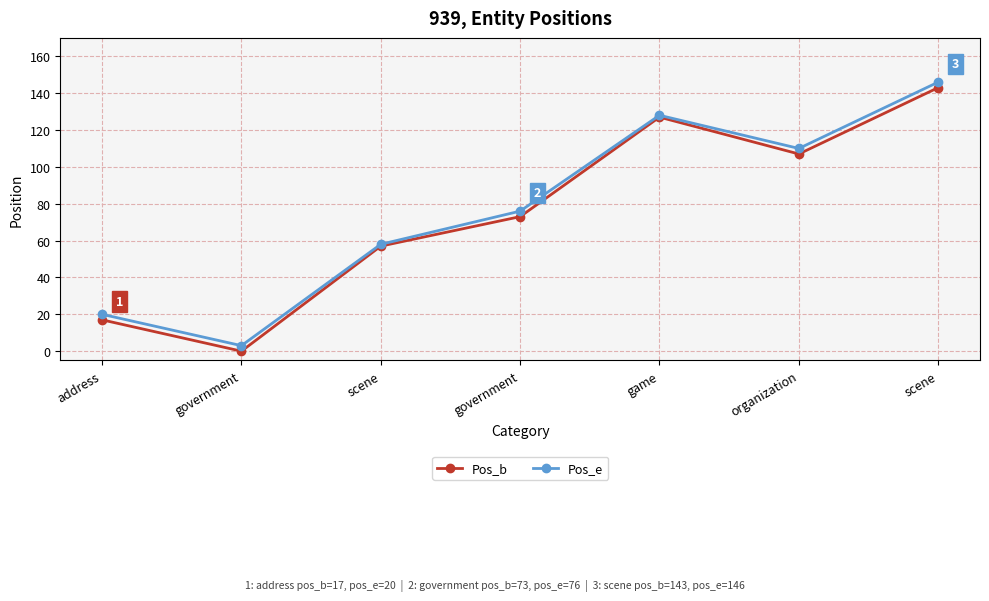

What are all the series names shown in the legend?

Pos_b, Pos_e